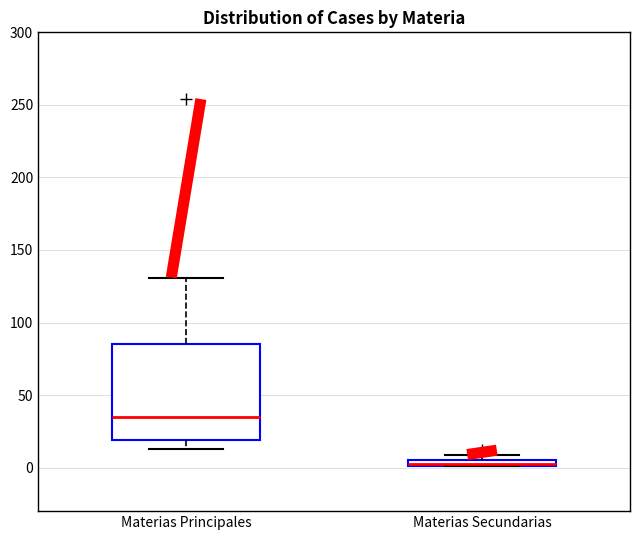

Which box has the highest median line?

Materias Principales